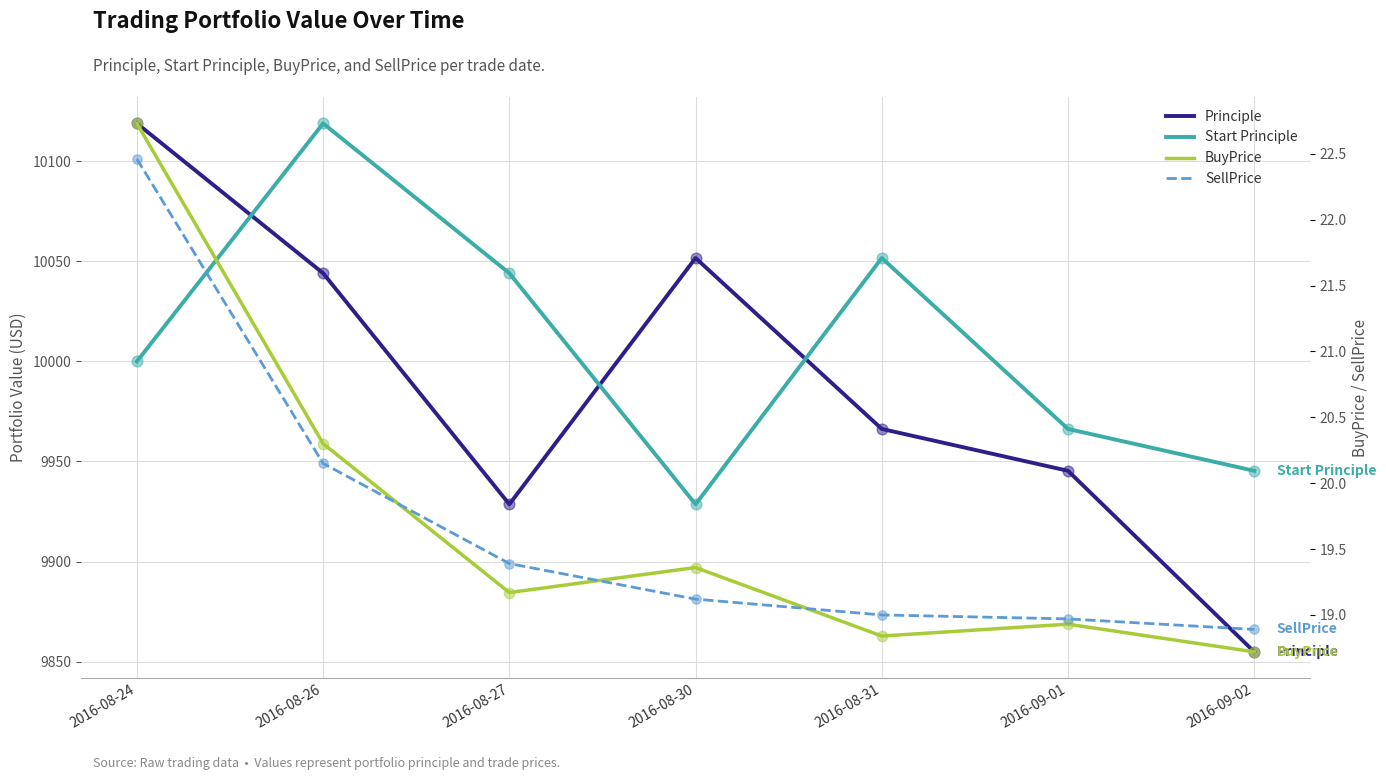

Which series reaches the minimum Y coordinate?

BuyPrice